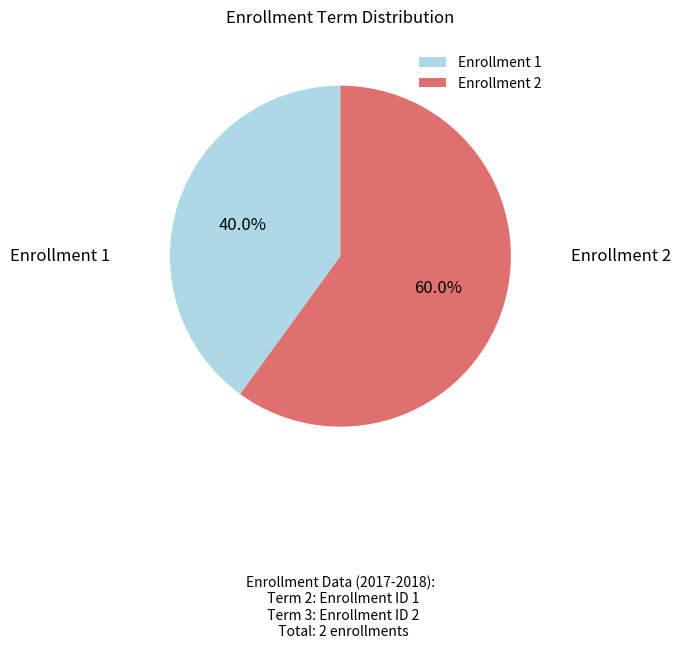

Rank the categories by value from lowest to highest.

Enrollment 1, Enrollment 2